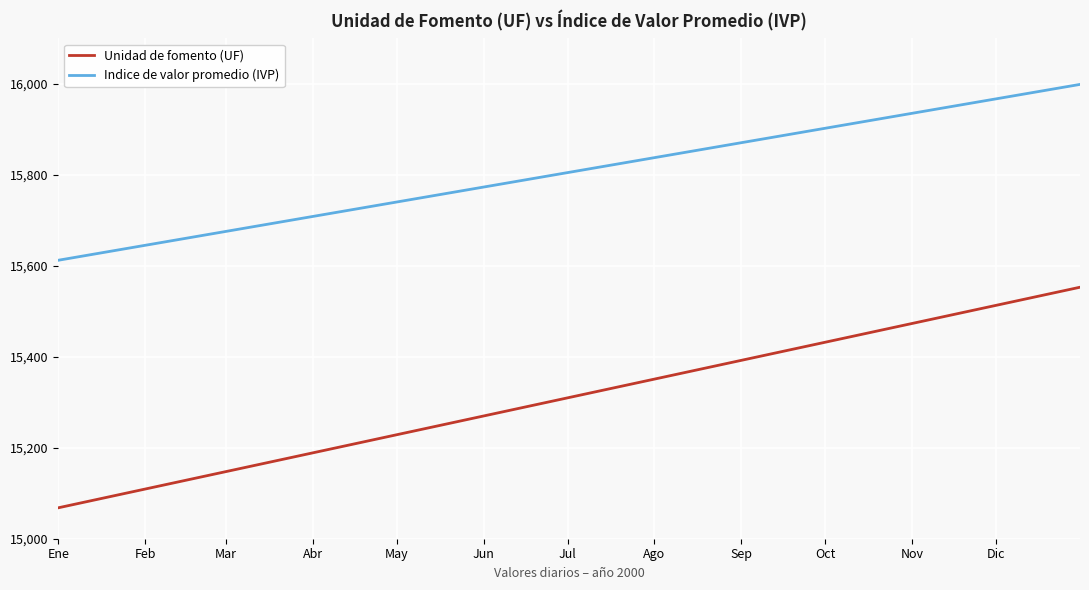

True or false: Unidad de fomento (UF) and Indice de valor promedio (IVP) cross at least once.

False